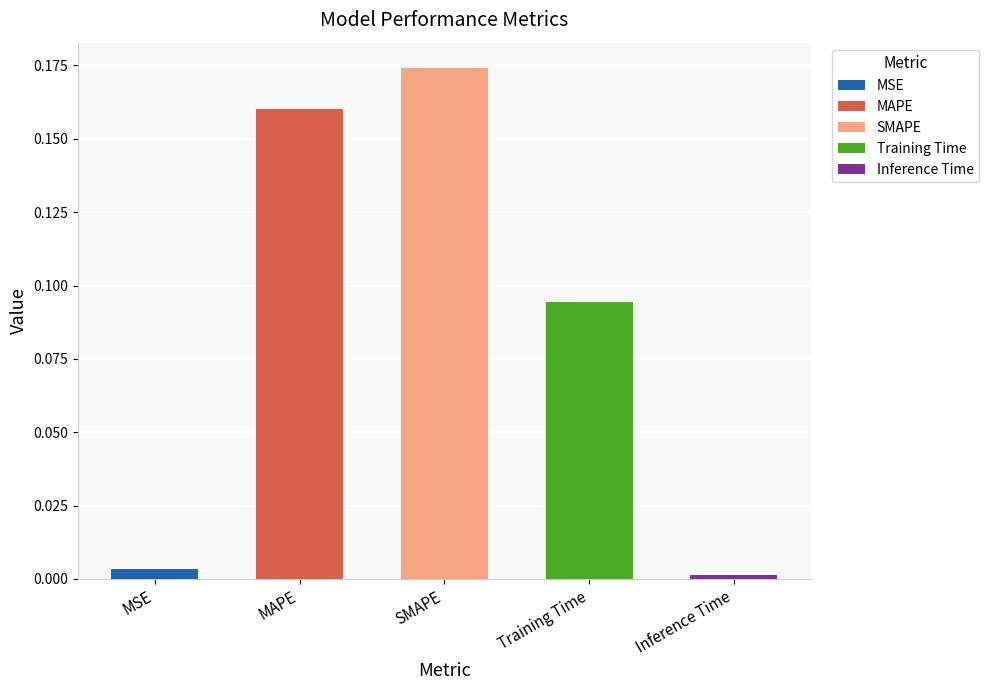

List the labels in order of value, largest first.

SMAPE, MAPE, Training Time, MSE, Inference Time